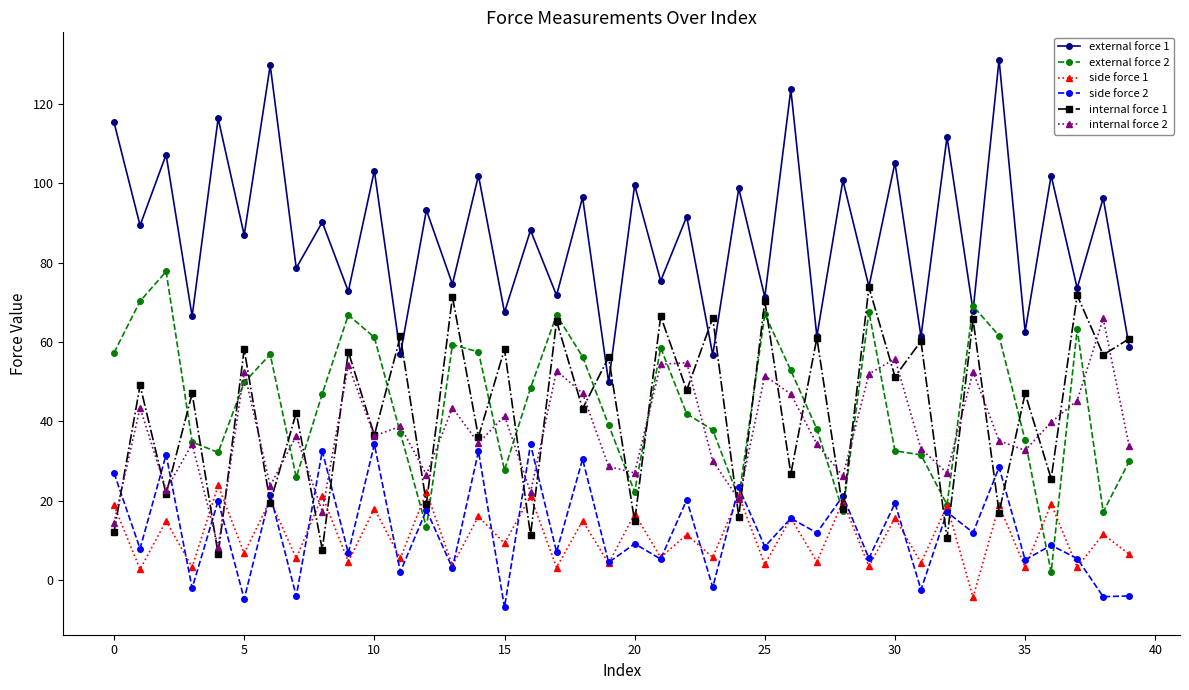

True or false: side force 2 and external force 1 intersect in this chart.

False